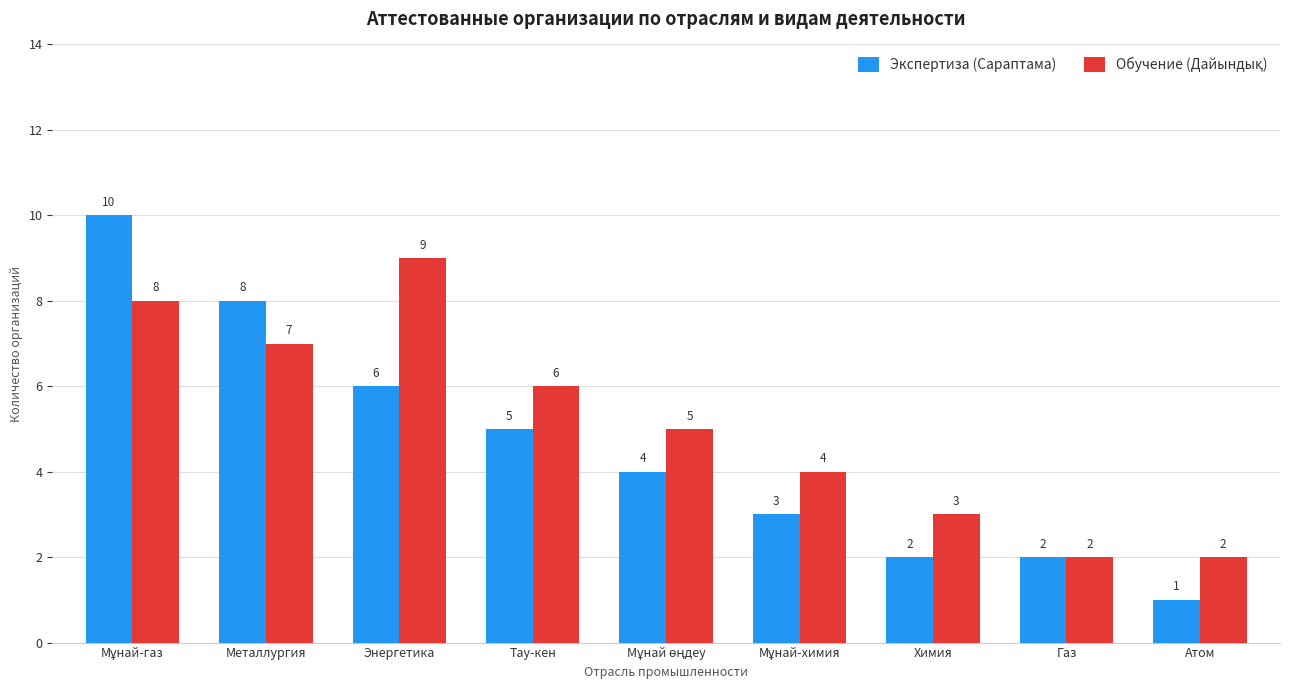

Which series has the widest spread of values?

Экспертиза (Сараптама)